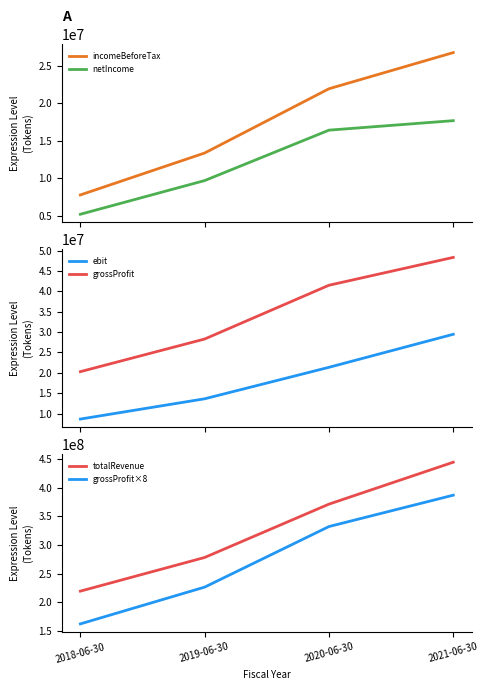

Reading left to right, list all the values displayed in this chart.

incomeBeforeTax: 2018-06-30=7751042	2019-06-30=13347012	2020-06-30=21923506	2021-06-30=26750204
netIncome: 2018-06-30=5170863	2019-06-30=9667944	2020-06-30=16396195	2021-06-30=17663561
ebit: 2018-06-30=8647378	2019-06-30=13626503	2020-06-30=21355658	2021-06-30=29471069
grossProfit: 2018-06-30=20289128	2019-06-30=28304870	2020-06-30=41509350	2021-06-30=48347266
totalRevenue: 2018-06-30=219400642	2019-06-30=278138843	2020-06-30=371163903	2021-06-30=444280505
grossProfit×8: 2018-06-30=162313024	2019-06-30=226438960	2020-06-30=332074800	2021-06-30=386778128